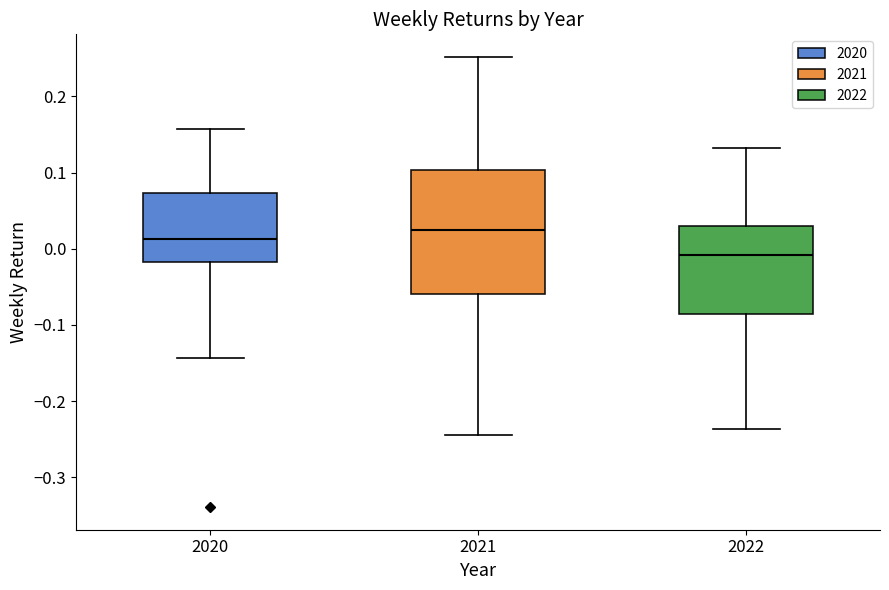

Reading left to right, transcribe this box plot: for each box, give where its median line is, the range the box spans, and where its two whiskers end, as read against the y-axis. The values are not printed on the chart, so give them approximately, as read against the axis.

2020: median 0.01, box -0.02 to 0.07, whiskers -0.14 to 0.16
2021: median 0.03, box -0.06 to 0.10, whiskers -0.24 to 0.25
2022: median -0.01, box -0.09 to 0.03, whiskers -0.24 to 0.13